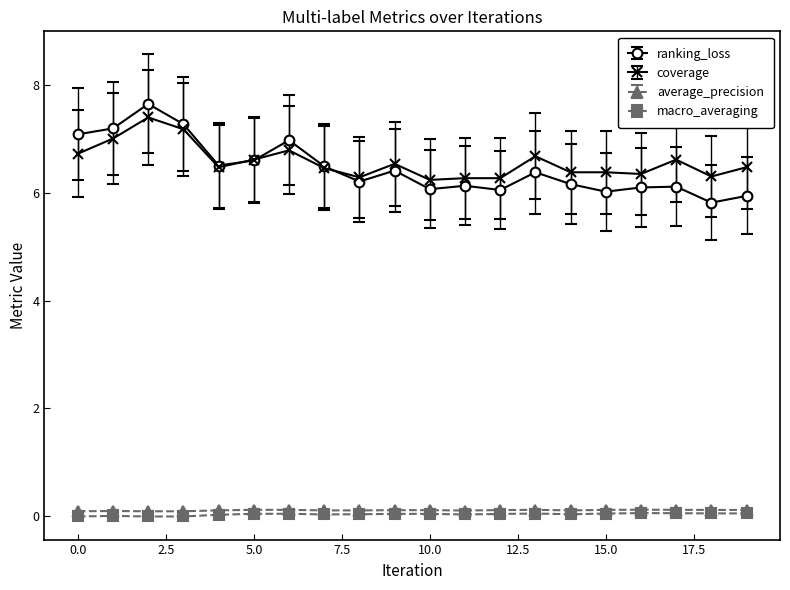

True or false: macro_averaging and coverage intersect in this chart.

False